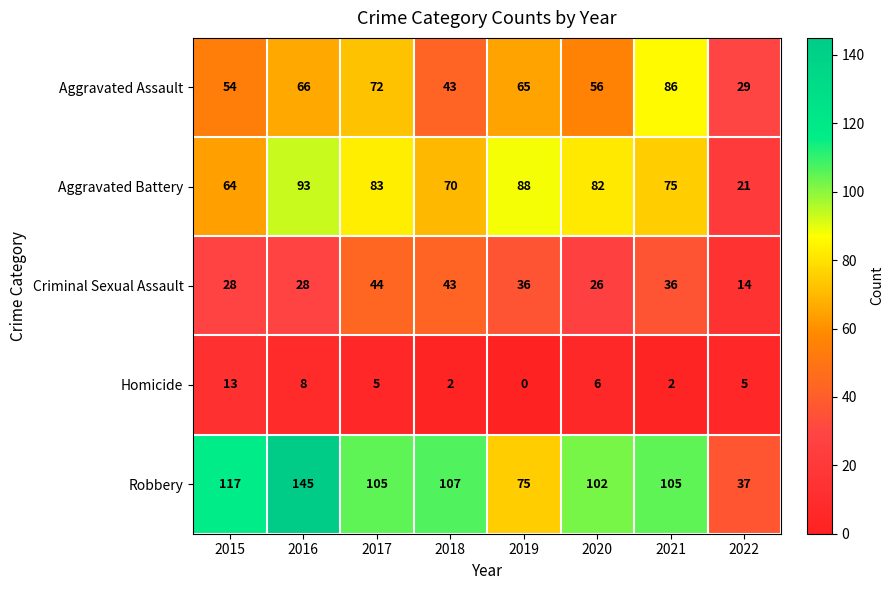

What is the minimum value for Aggravated Battery?

21